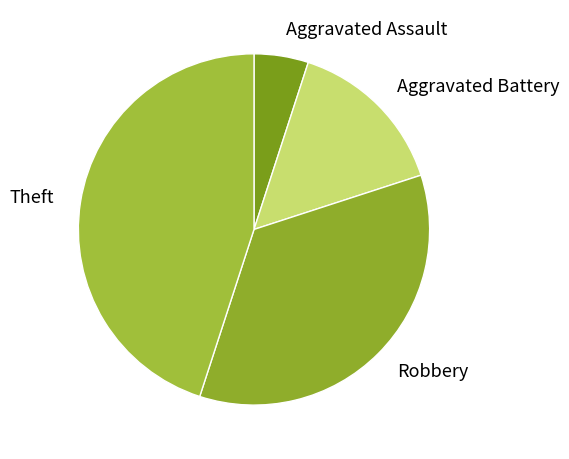

The Aggravated Assault slice represents 5% of the pie. True or false?

True